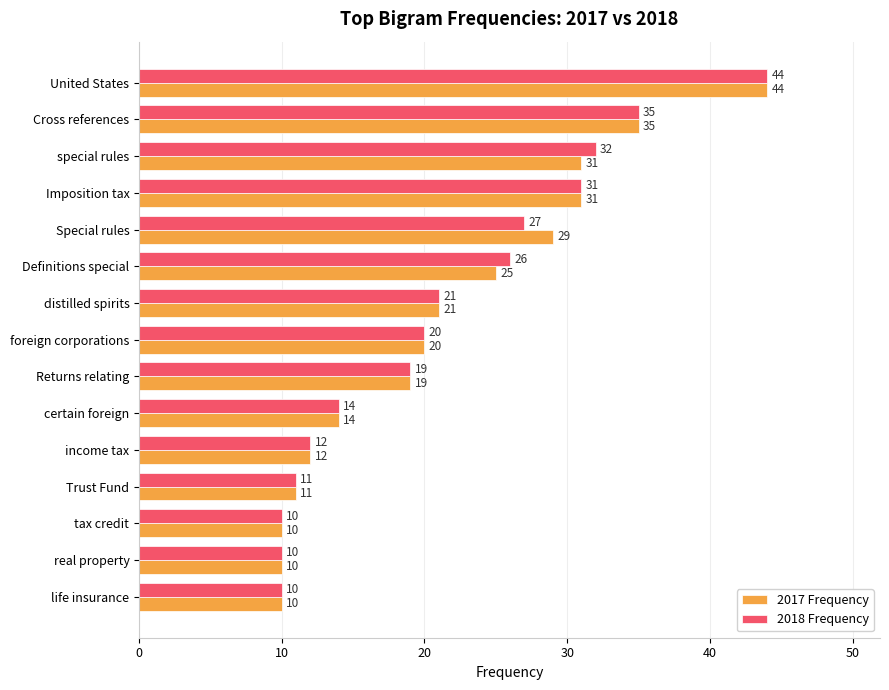

What is the average value of the 2017 Frequency series?

21